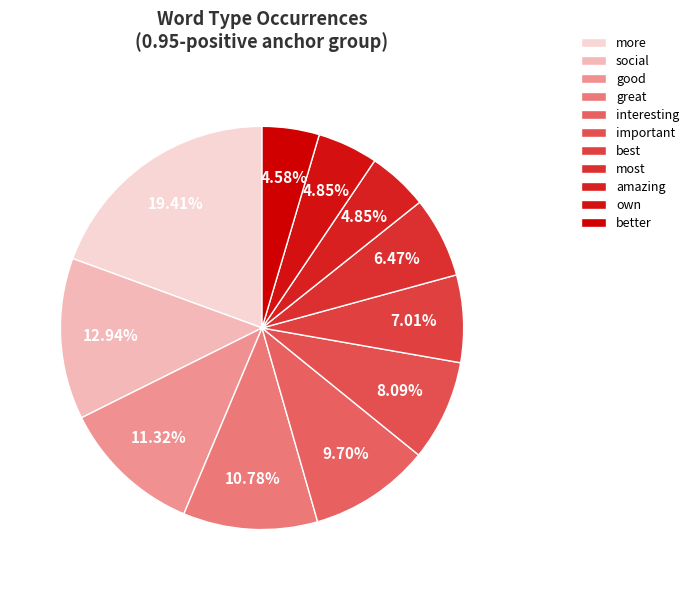

To the nearest percent, what percentage of the pie is more?

19%